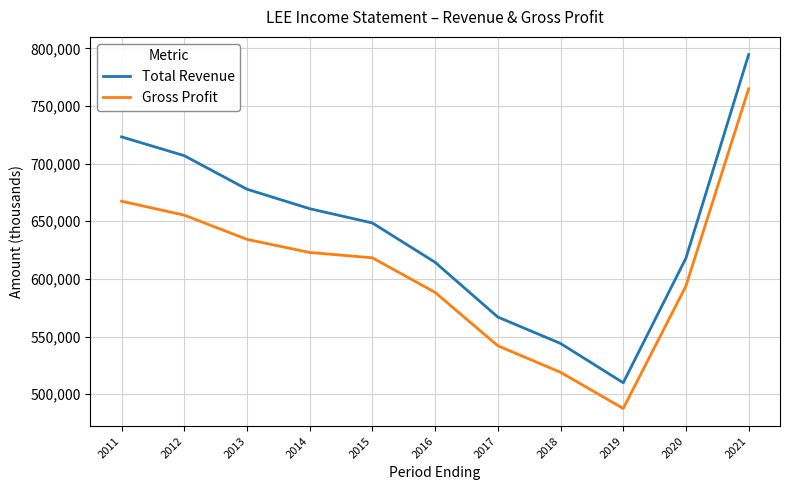

What is the difference between the Total Revenue values at 2012 and 2011?

16300